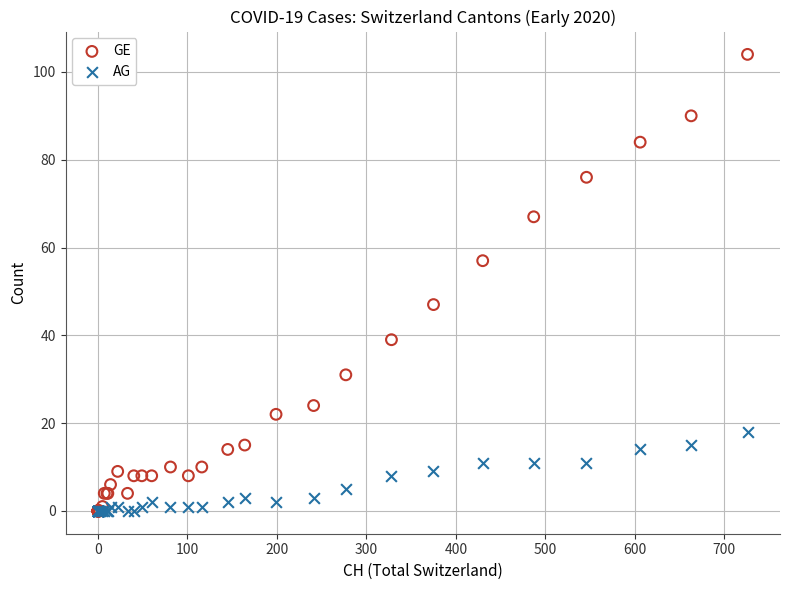

What are all the series names shown in the legend?

GE, AG